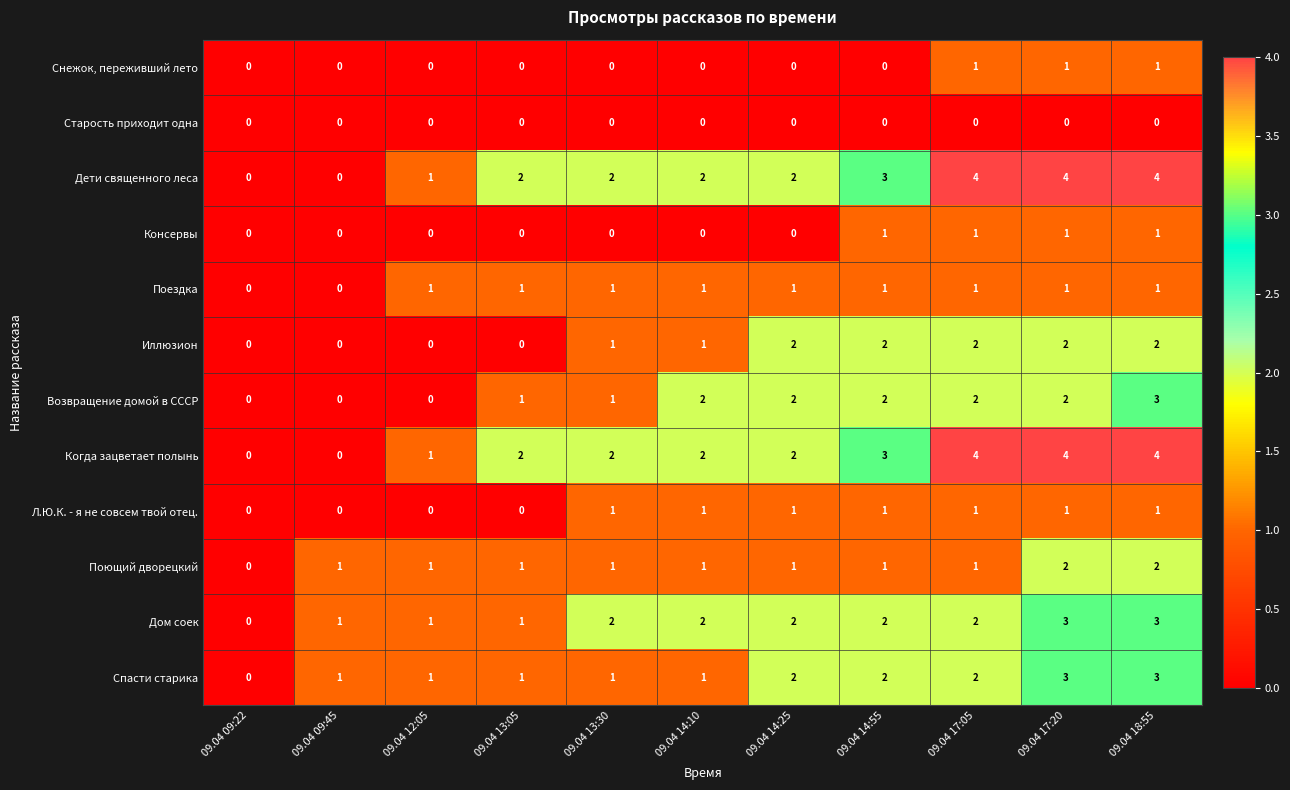

How many series are shown in this chart?

12